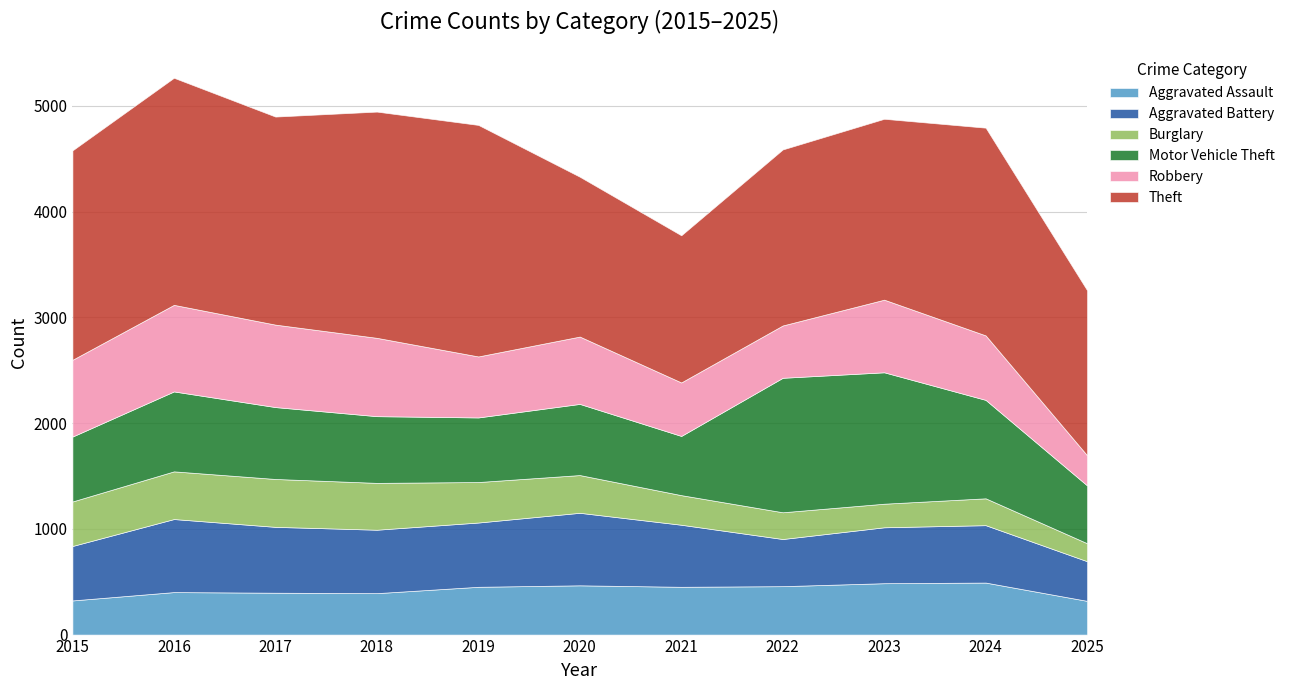

Which series has the largest total across all categories?

Theft